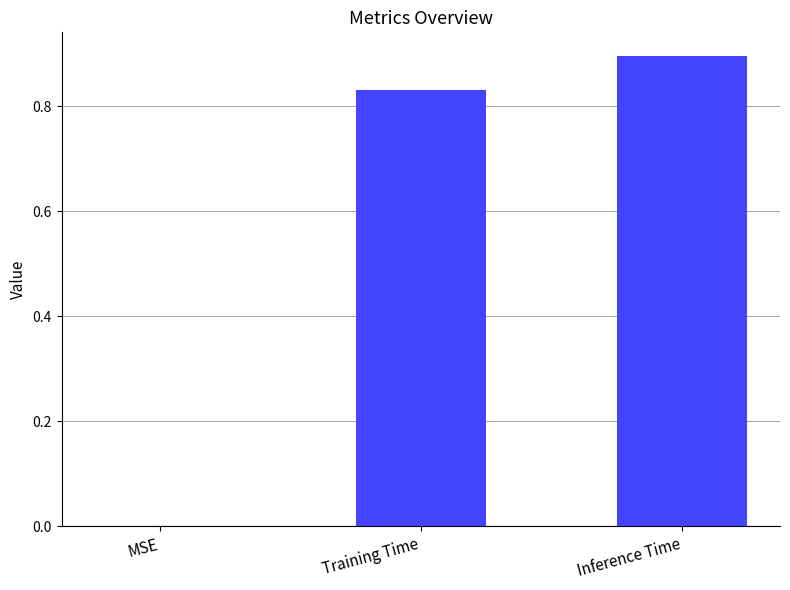

What is the sum of the values at MSE and Inference Time?

0.9